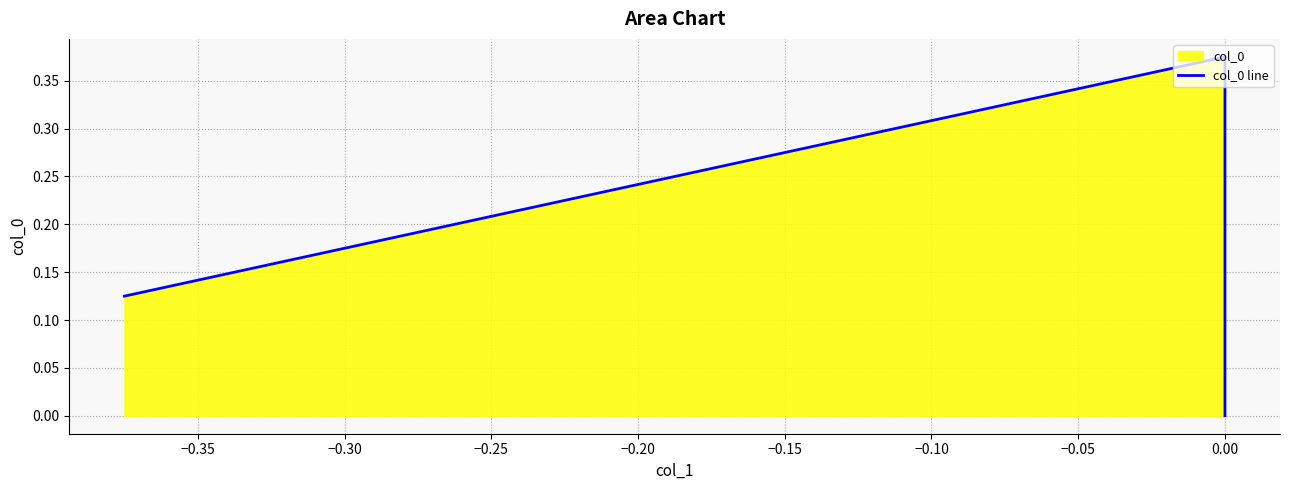

Reading left to right, extract all data points from this chart.

0.1	0.4	0.0